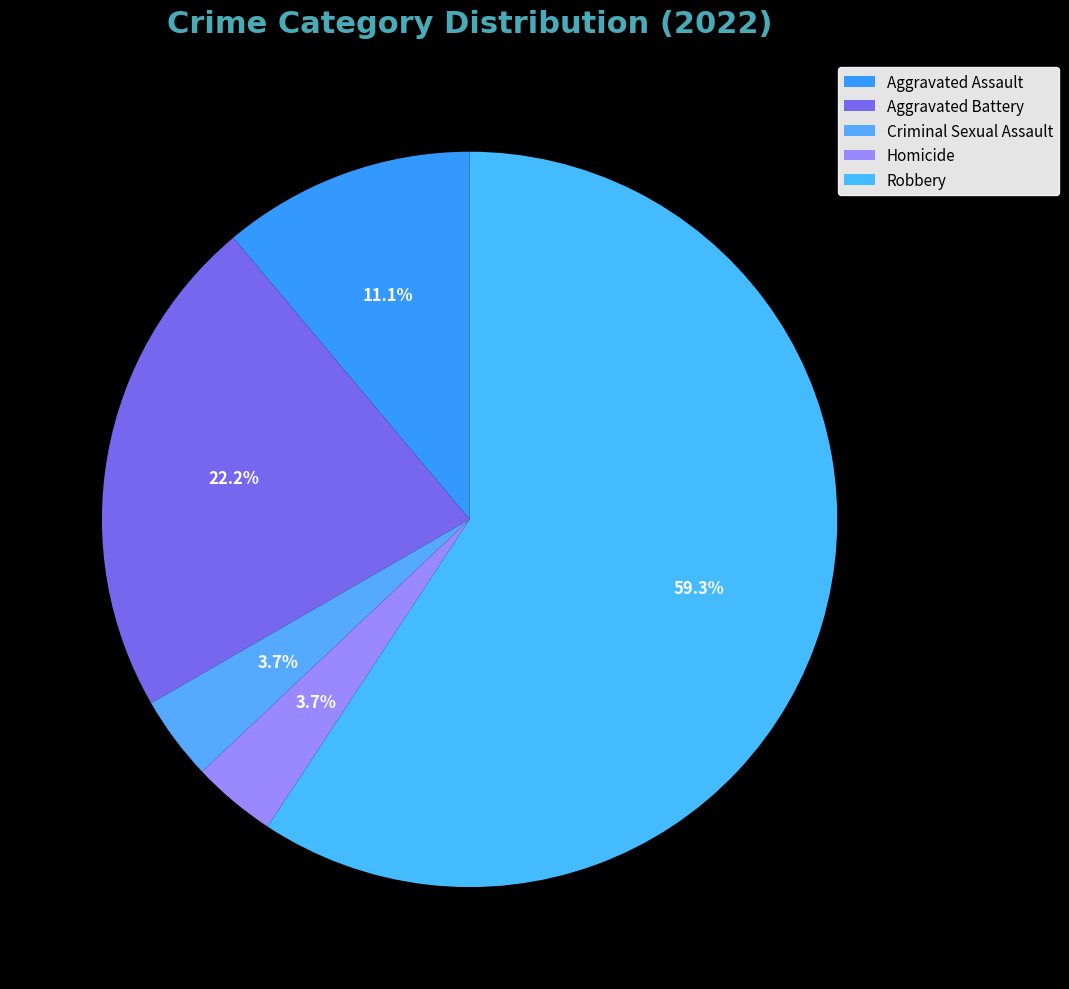

To the nearest percent, what is the average slice percentage?

20%